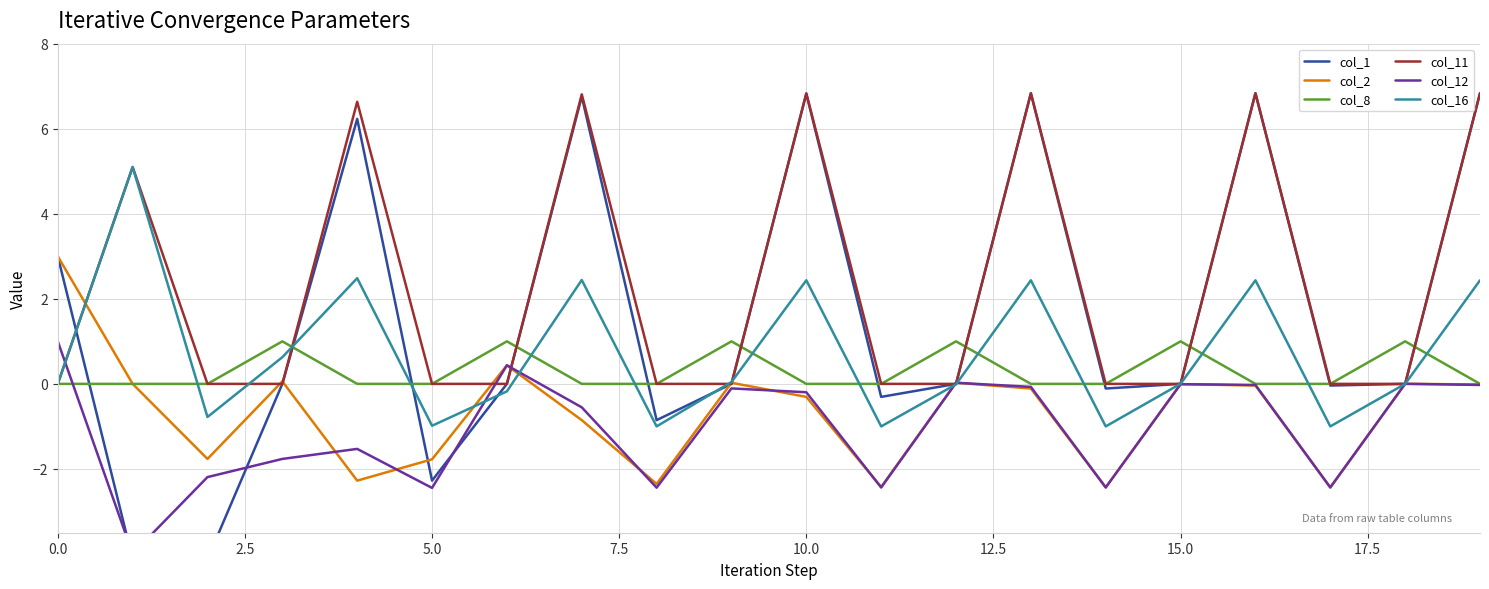

Reading left to right, extract all data points from this chart.

col_1: 3.0	-4.1	-4.1	0.0	6.2	-2.3	0.0	6.8	-0.9	0.0	6.8	-0.3	0.0	6.8	-0.1	-0.0	6.8	-0.0	0.0	6.8
col_2: 3.0	0.0	-1.8	0.1	-2.3	-1.8	0.4	-0.9	-2.4	0.0	-0.3	-2.4	0.0	-0.1	-2.4	-0.0	-0.0	-2.4	0.0	-0.0
col_8: 0.0	0.0	0.0	1.0	0.0	0.0	1.0	0.0	0.0	1.0	0.0	0.0	1.0	0.0	0.0	1.0	0.0	0.0	1.0	0.0
col_11: 0.0	5.1	0.0	0.0	6.6	0.0	0.0	6.8	0.0	0.0	6.8	0.0	0.0	6.8	0.0	-0.0	6.8	0.0	0.0	6.8
col_12: 1.0	-4.0	-2.2	-1.8	-1.5	-2.4	0.4	-0.6	-2.4	-0.1	-0.2	-2.4	0.0	-0.1	-2.4	-0.0	-0.0	-2.4	0.0	-0.0
col_16: 0.0	5.1	-0.8	0.6	2.5	-1.0	-0.2	2.4	-1.0	0.0	2.4	-1.0	-0.0	2.4	-1.0	0.0	2.4	-1.0	-0.0	2.4